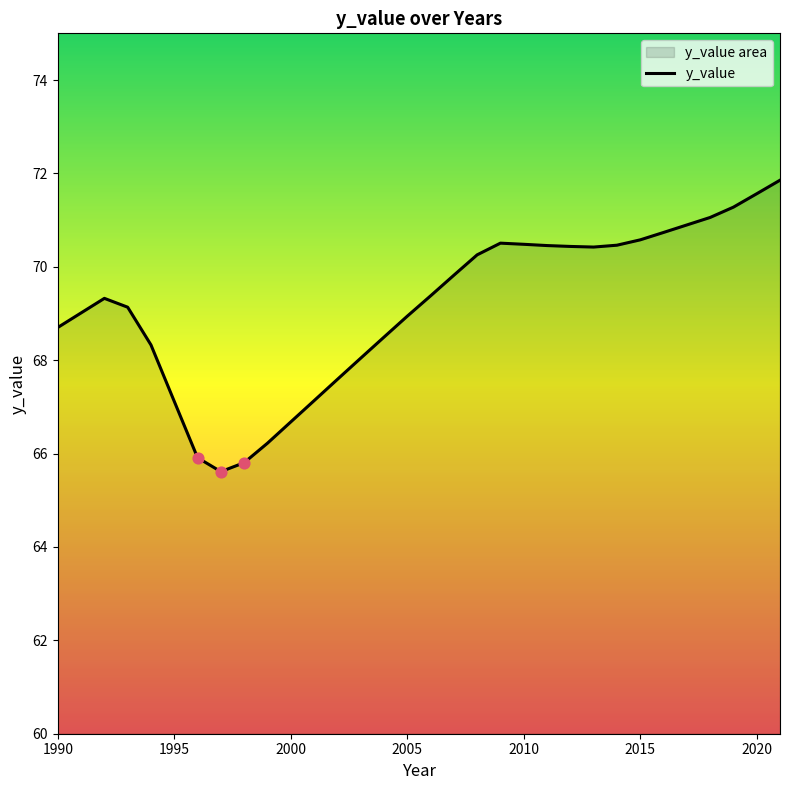

Which has a higher value, 2016 or 2006?

2016